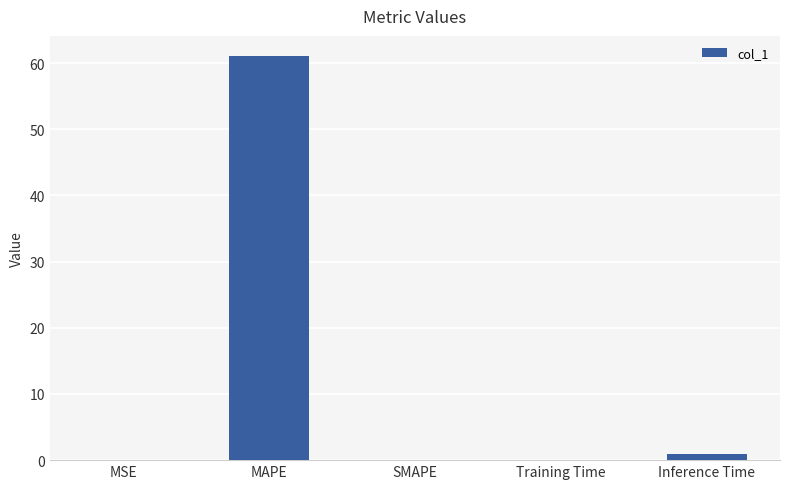

The value at SMAPE is -25.1. True or false?

False